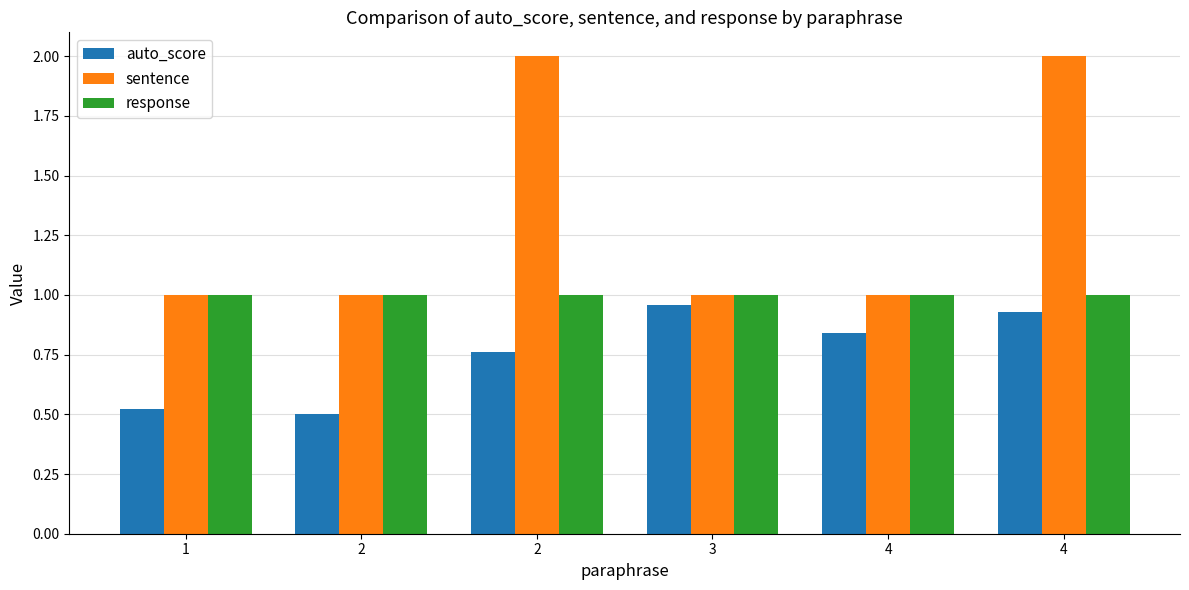

Which series has the largest total across all categories?

sentence